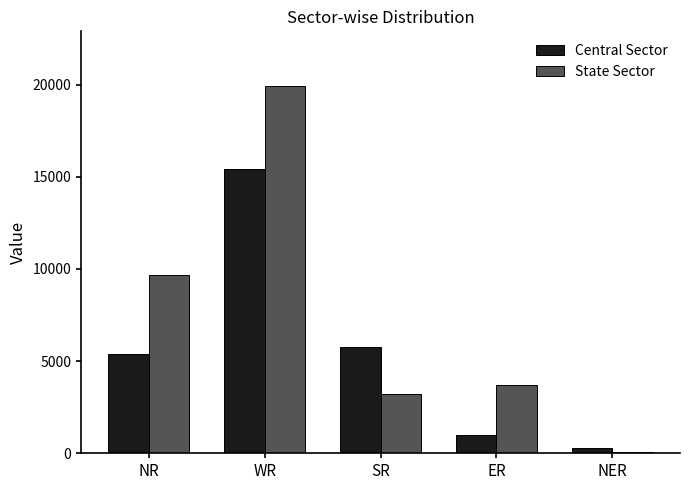

Which series changed the most between SR and ER?

Central Sector